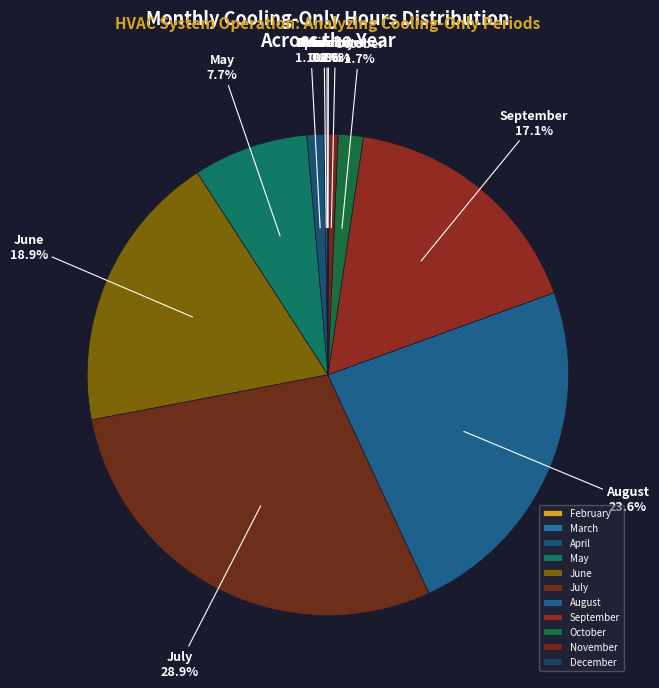

Combined, what portion of the pie is June and April?

20.0%